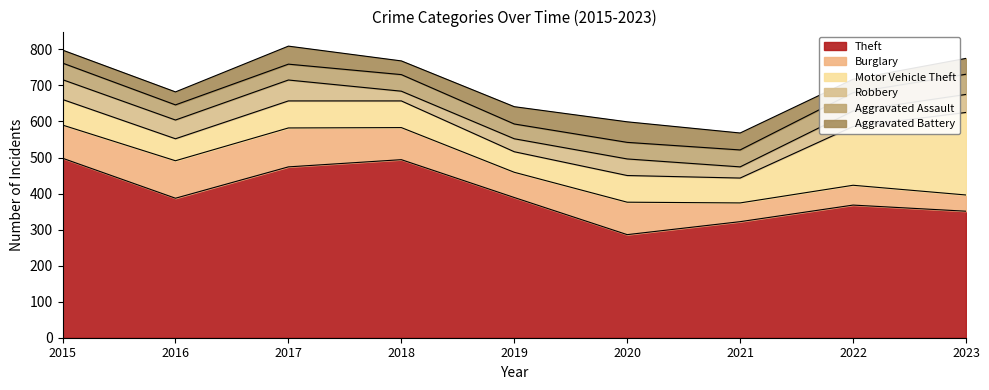

How many lines are shown in the chart?

6